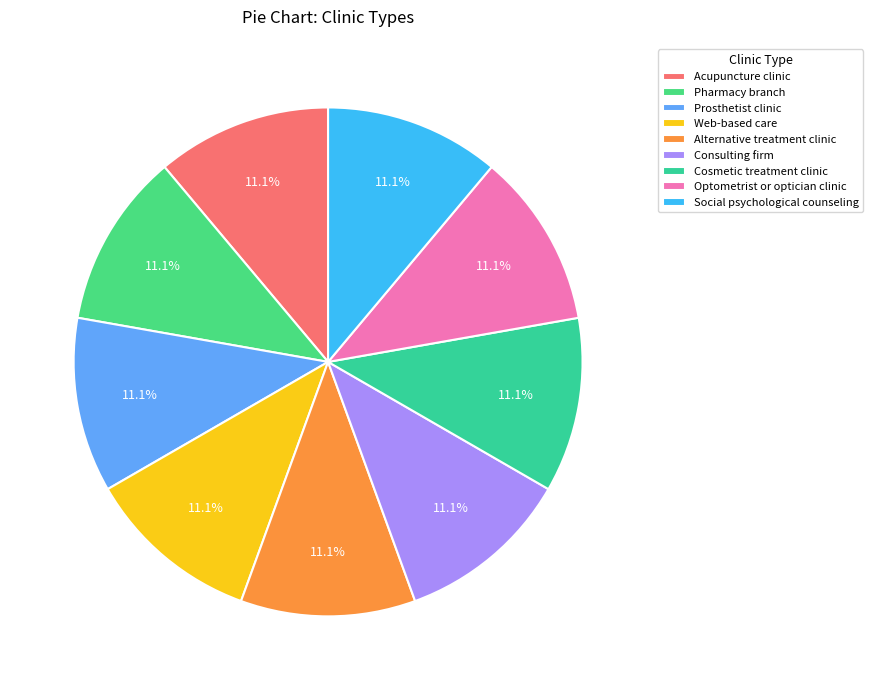

What is the smallest slice in the pie chart?

Social psychological counseling